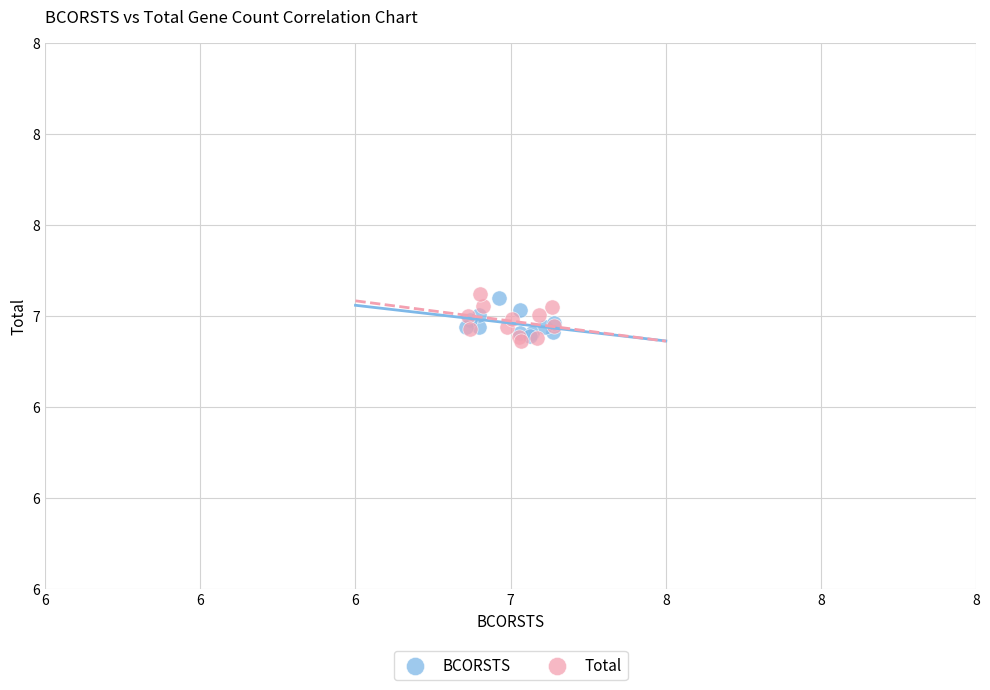

Which series reaches the minimum Y coordinate?

Total